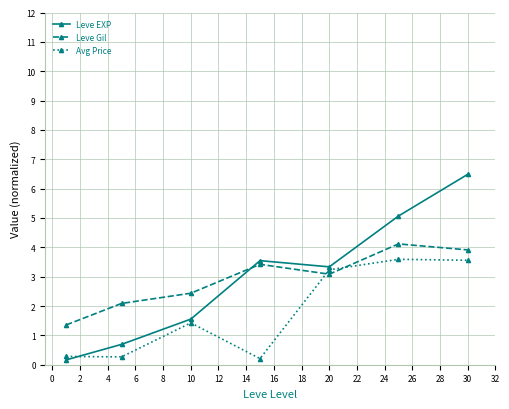

How many categories are shown in the chart?

7